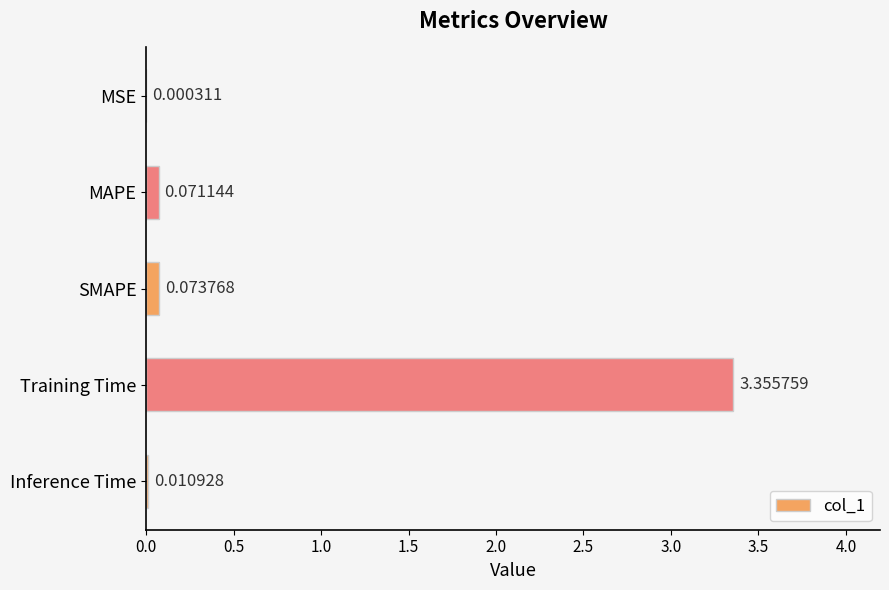

What is the change in value from Training Time to Inference Time?

-3.3